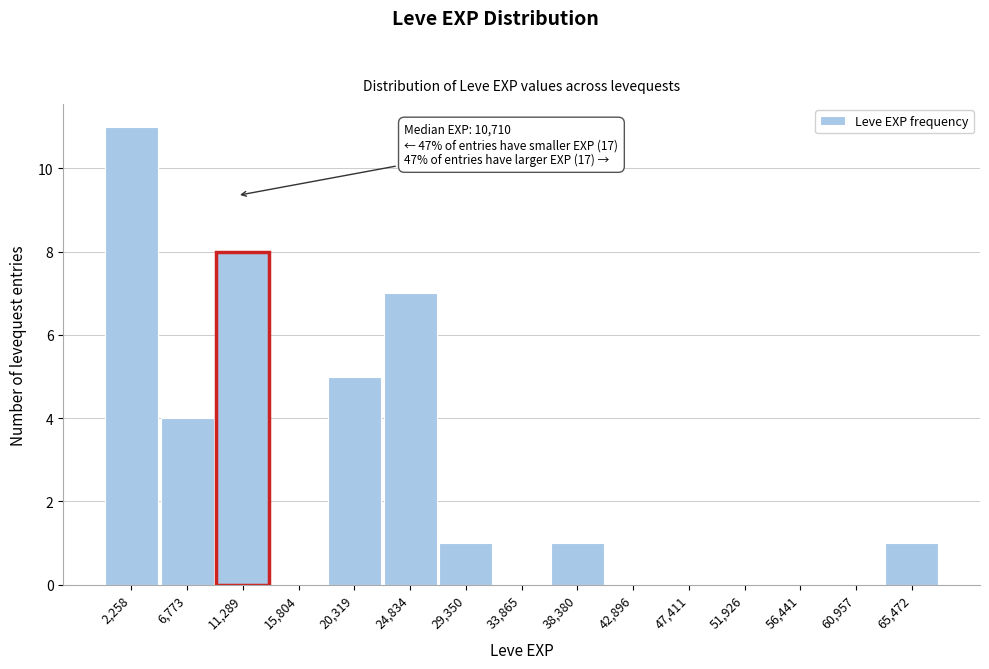

Which range on the x-axis has the tallest bar?

0 to 4500